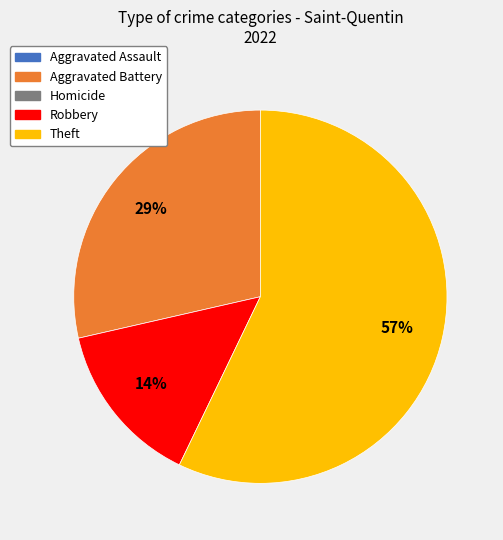

Does any single category account for the majority?

Yes